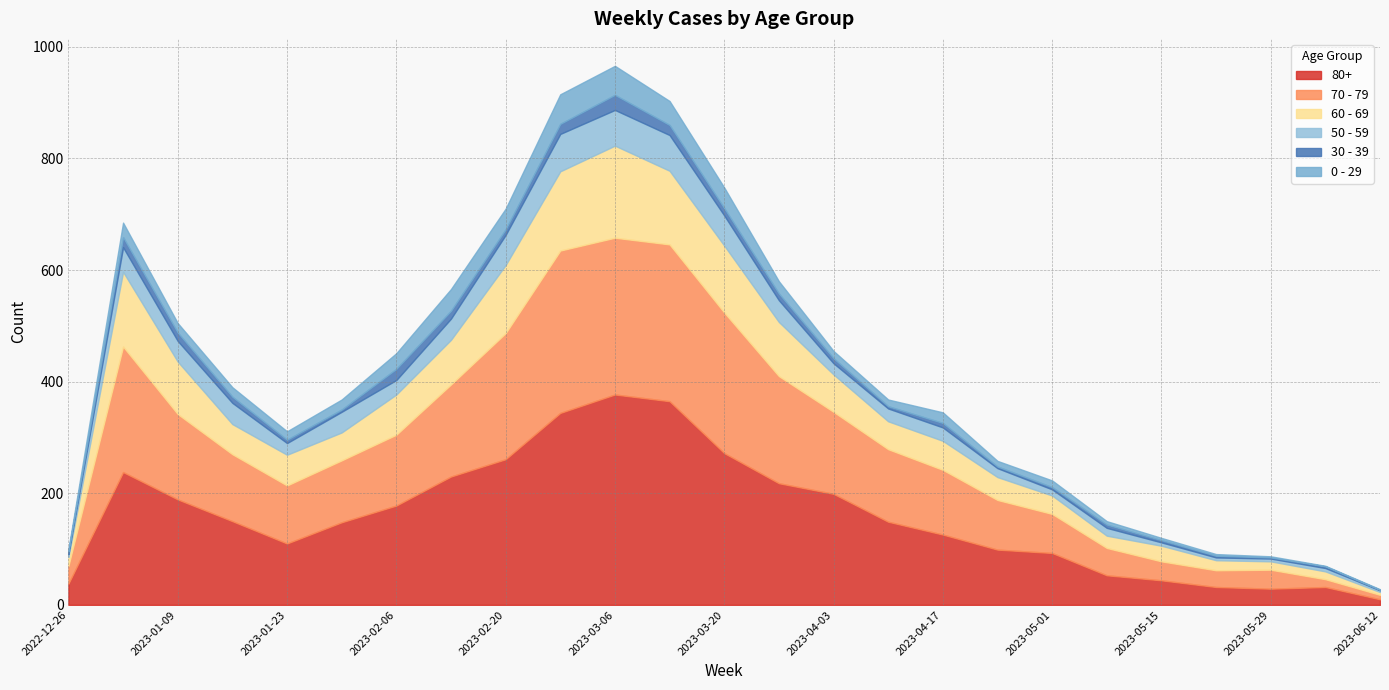

What is the value of the 80+ point at the 17th from the left?

126